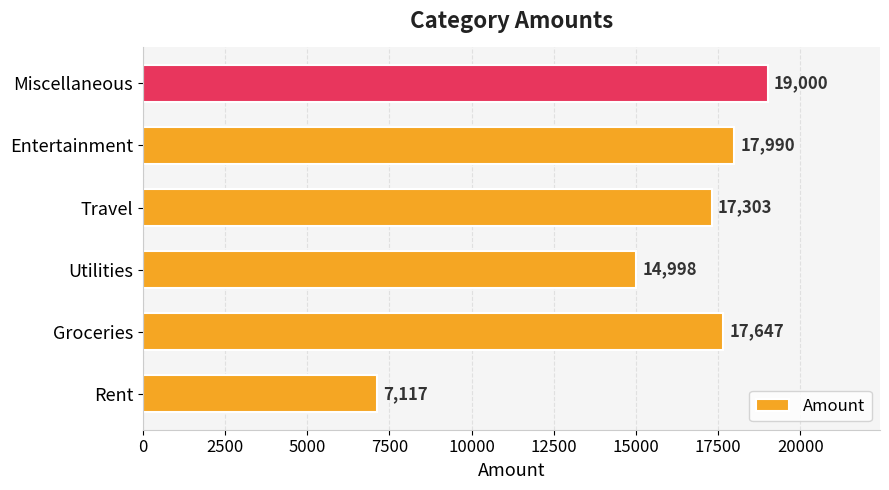

Which has a higher value, Utilities or Groceries?

Groceries